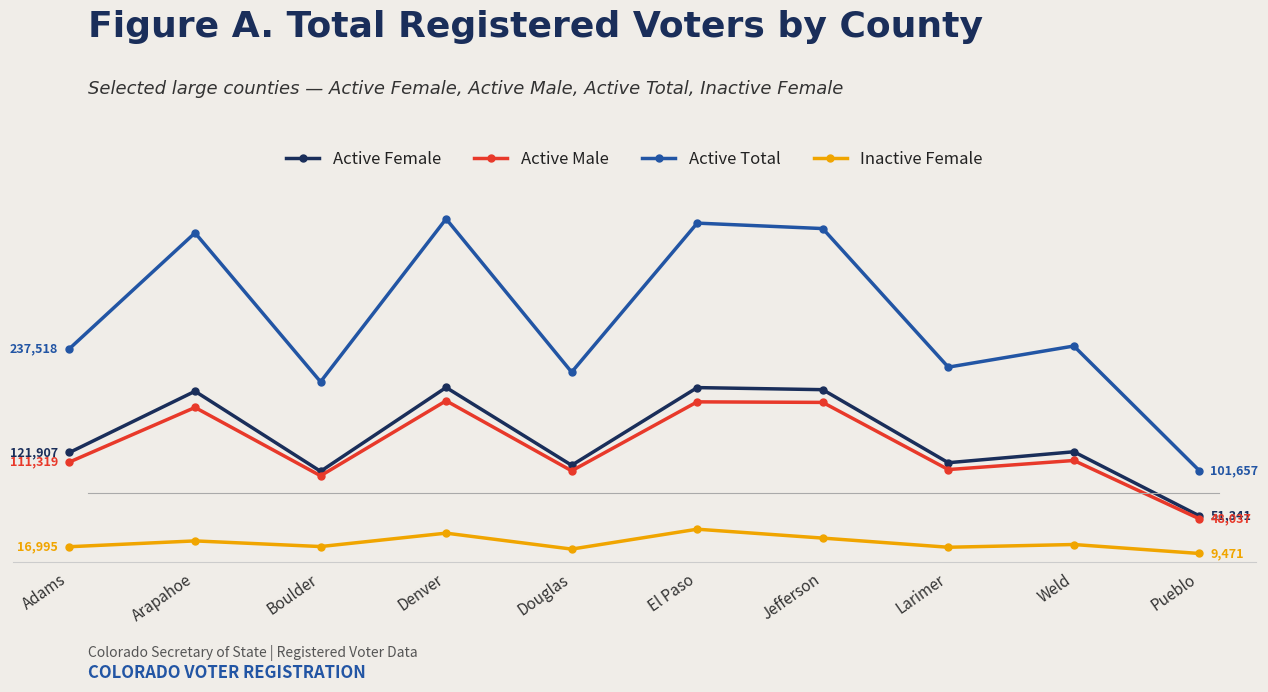

True or false: Active Total has a value of 218744 at Arapahoe.

False